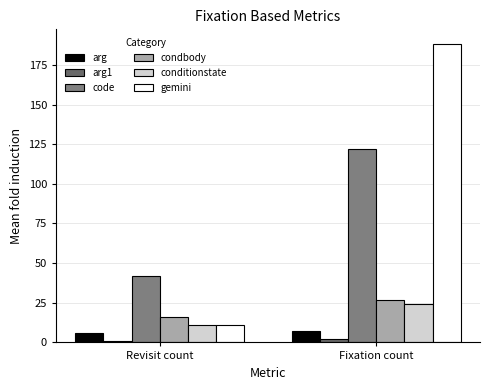

Reading left to right, what are all the values shown in this chart?

arg: 6	7
arg1: 1	2
code: 42	122
condbody: 16	27
conditionstate: 11	24
gemini: 11	188